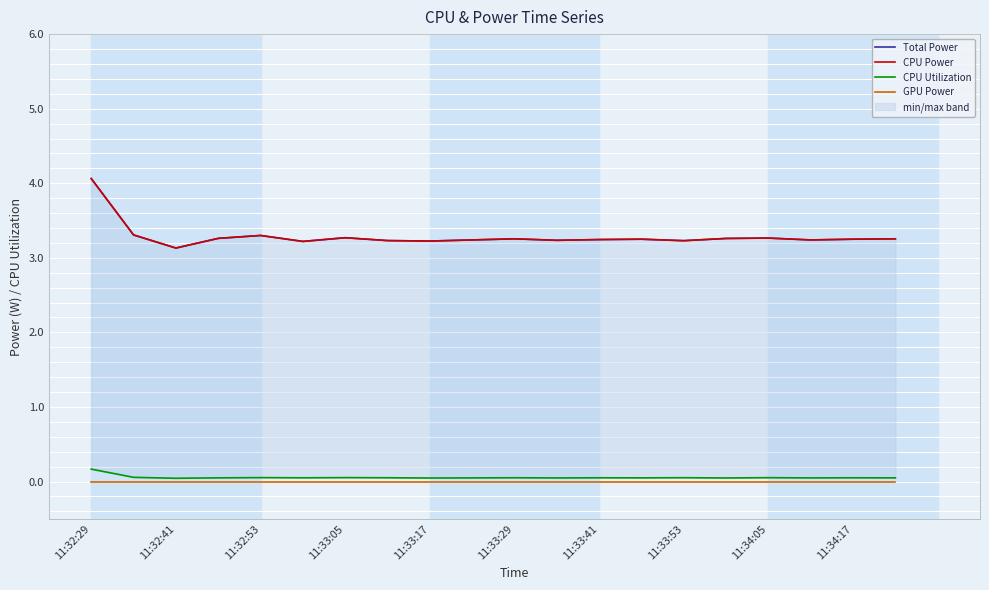

True or false: CPU Utilization and GPU Power intersect in this chart.

False